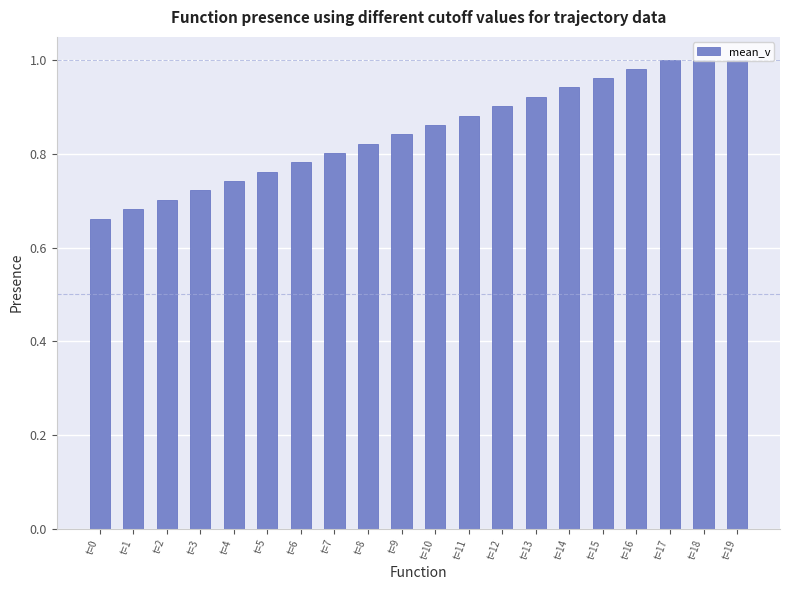

What is the change in value from t=12 to t=19?

+0.1